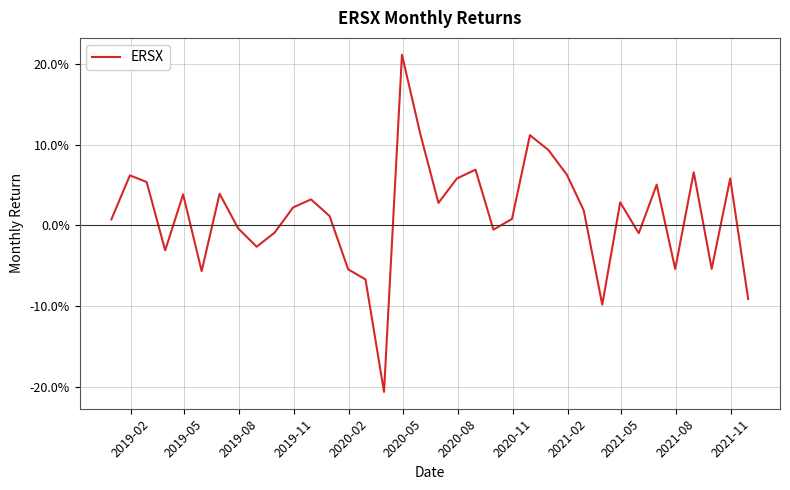

Does the chart display data point markers on the line(s)?

No